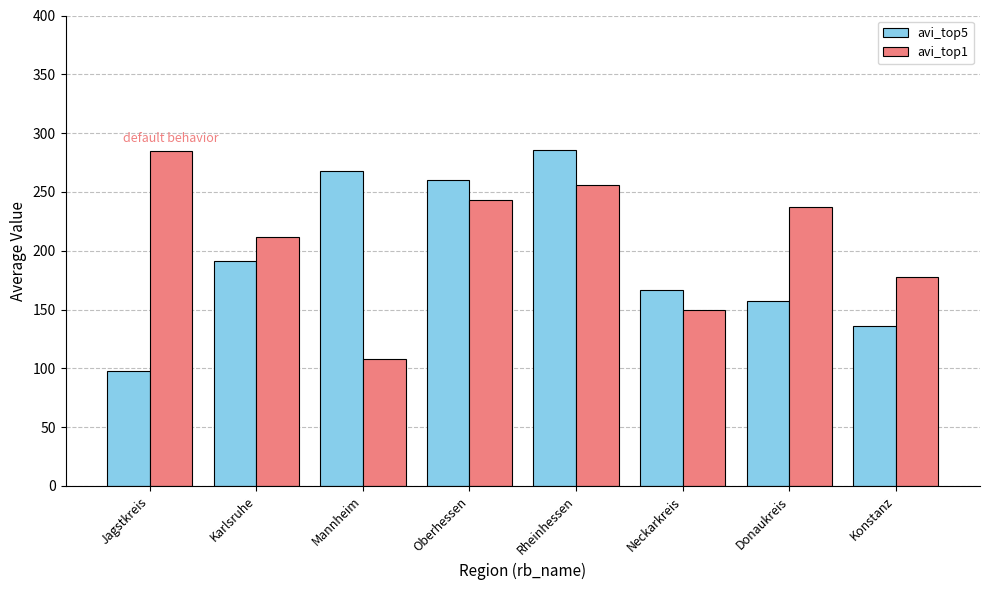

Which series has the widest spread of values?

avi_top5